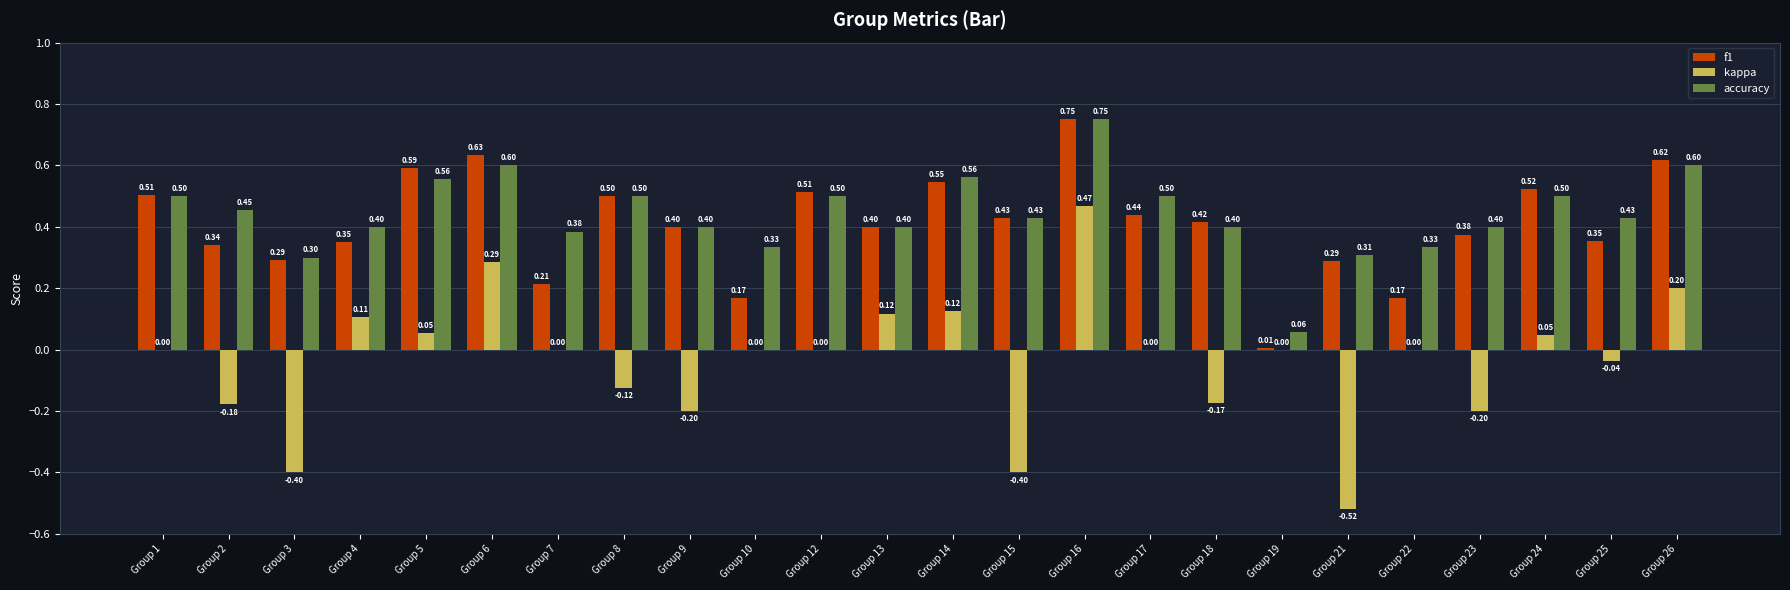

What is the average value of the f1 series?

0.4